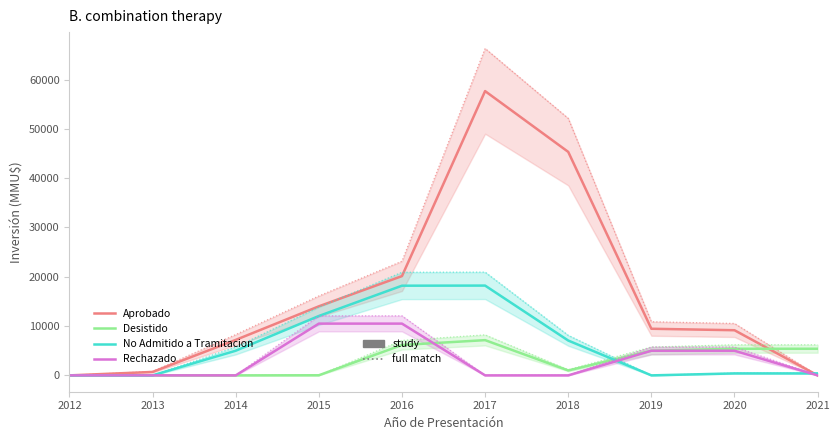

Between 2017 and 2020, which series saw the biggest shift?

Aprobado